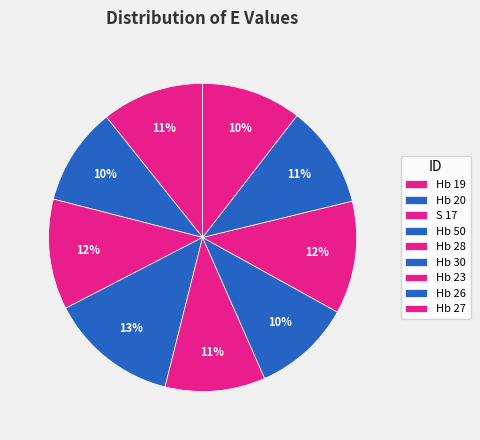

Is the sum of Hb 50 and Hb 20 greater than half?

No